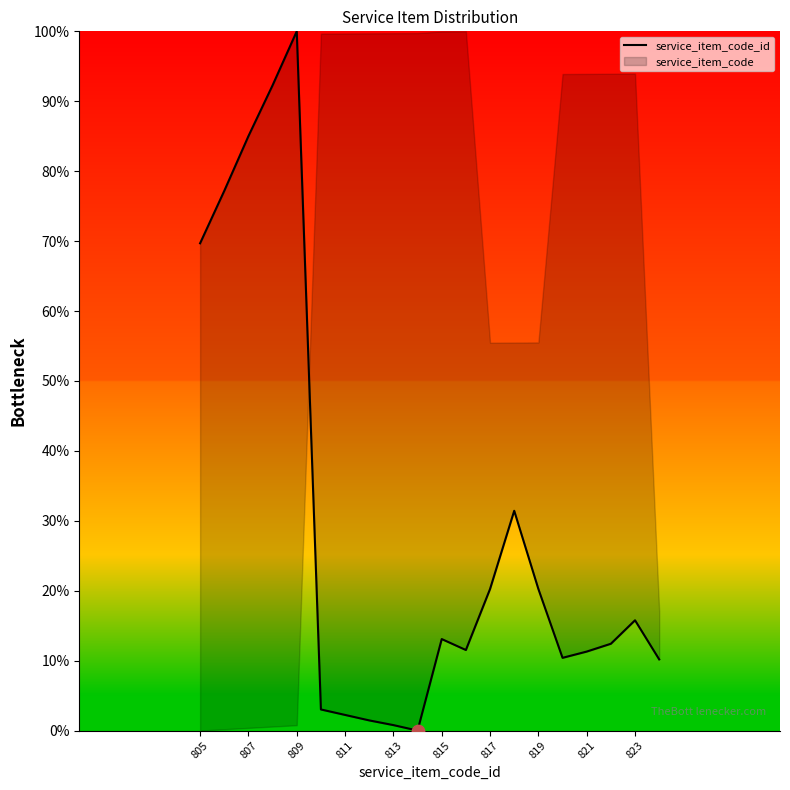

What is the change in value from 807 to 14?

-56.9